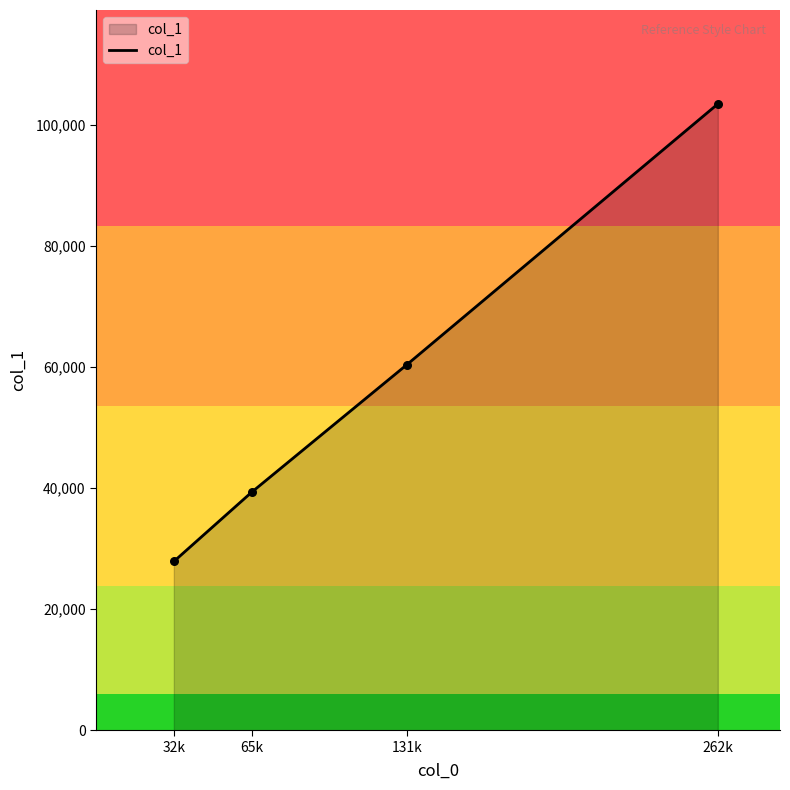

What is the ratio of the value at 32k to the value at 262k?

0.3